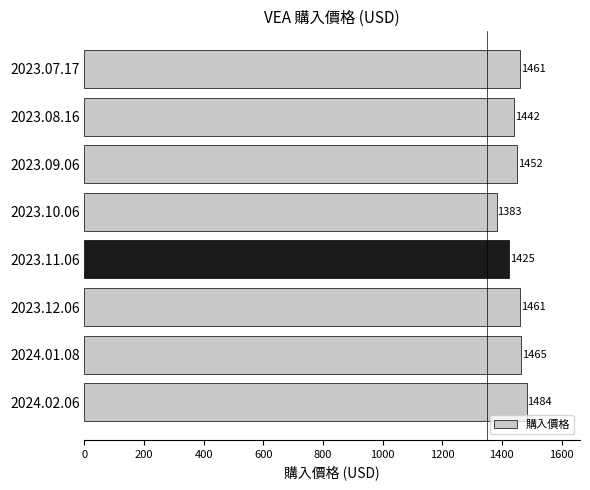

What is the maximum value shown in the chart?

1483.9